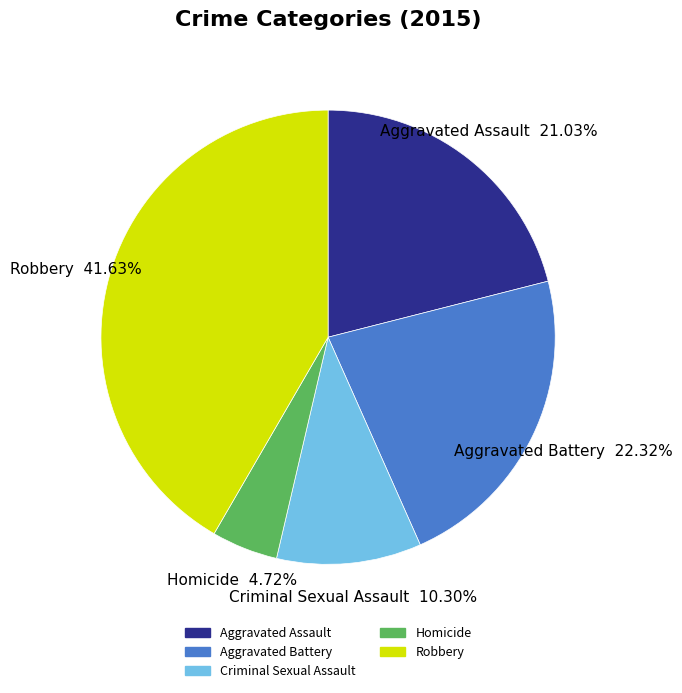

To the nearest percent, what is the difference between the largest and smallest slice percentages?

37%